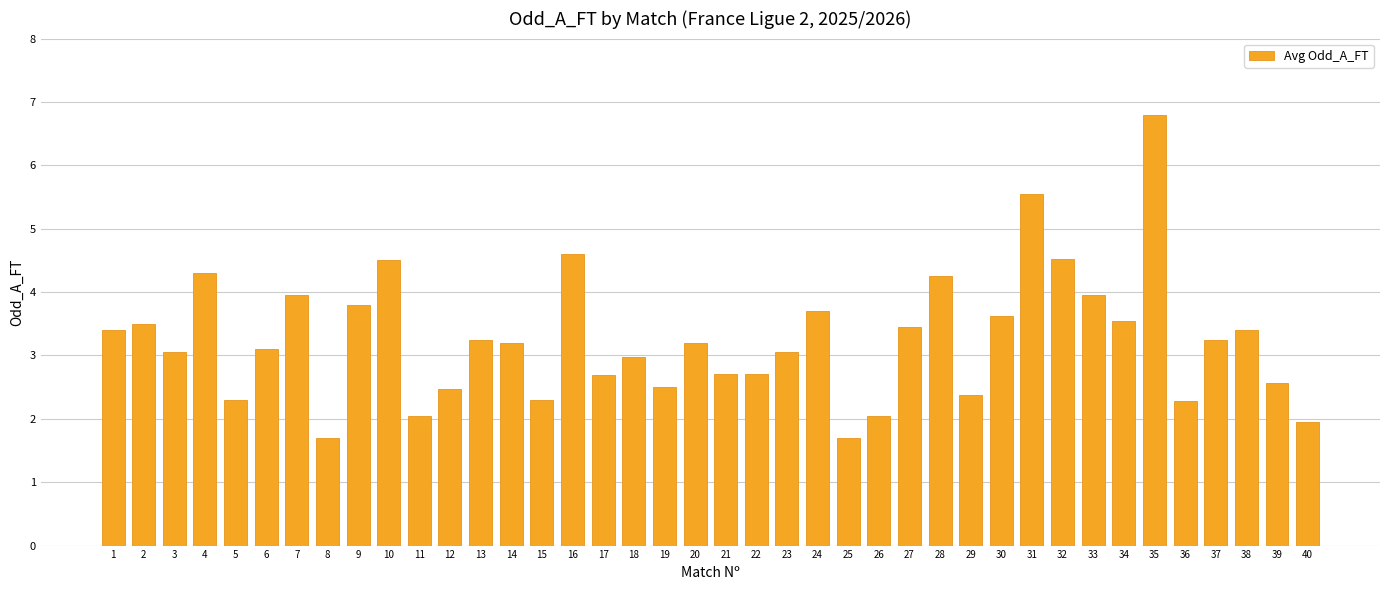

What is the greatest value displayed?

6.8